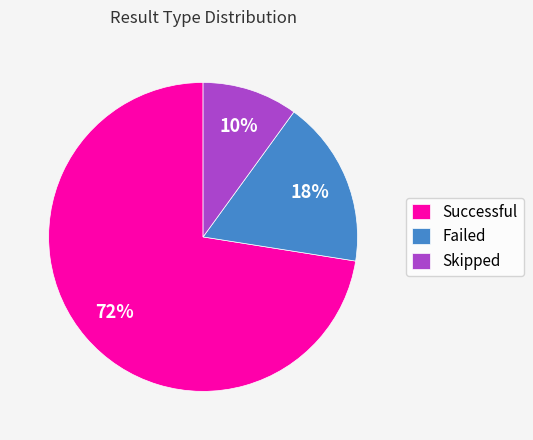

True or false: Successful accounts for 65% of the total.

False